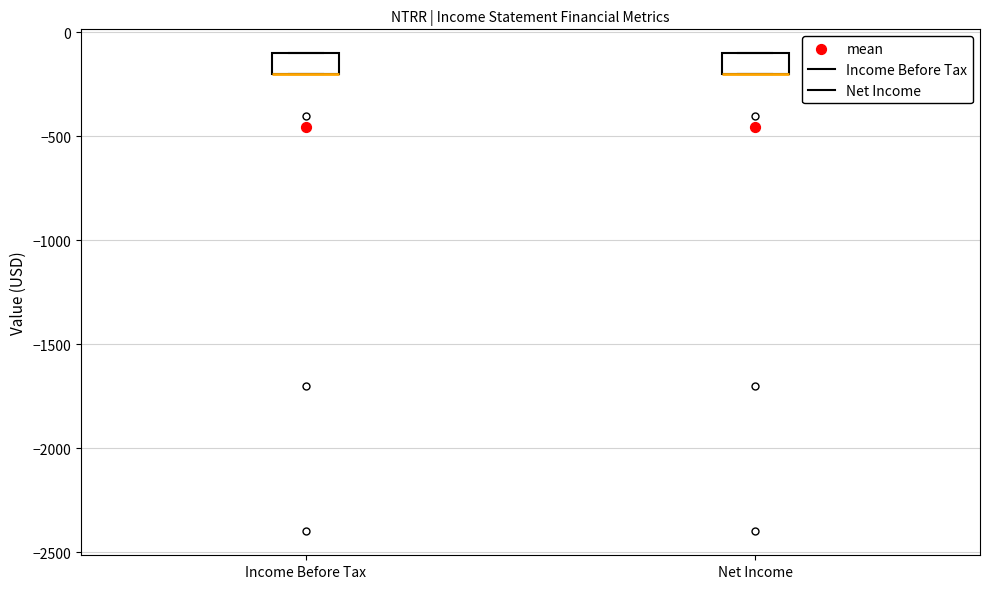

Reading left to right, read every box against the y-axis: the position of its median line, the range the box covers, and the ends of its whiskers. The values are not printed on the chart, so give them approximately, as read against the axis.

Income Before Tax: median -200 (drawn on the box's lower edge), box -200 to -100, whiskers -200 to -100
Net Income: median -200 (drawn on the box's lower edge), box -200 to -100, whiskers -200 to -100